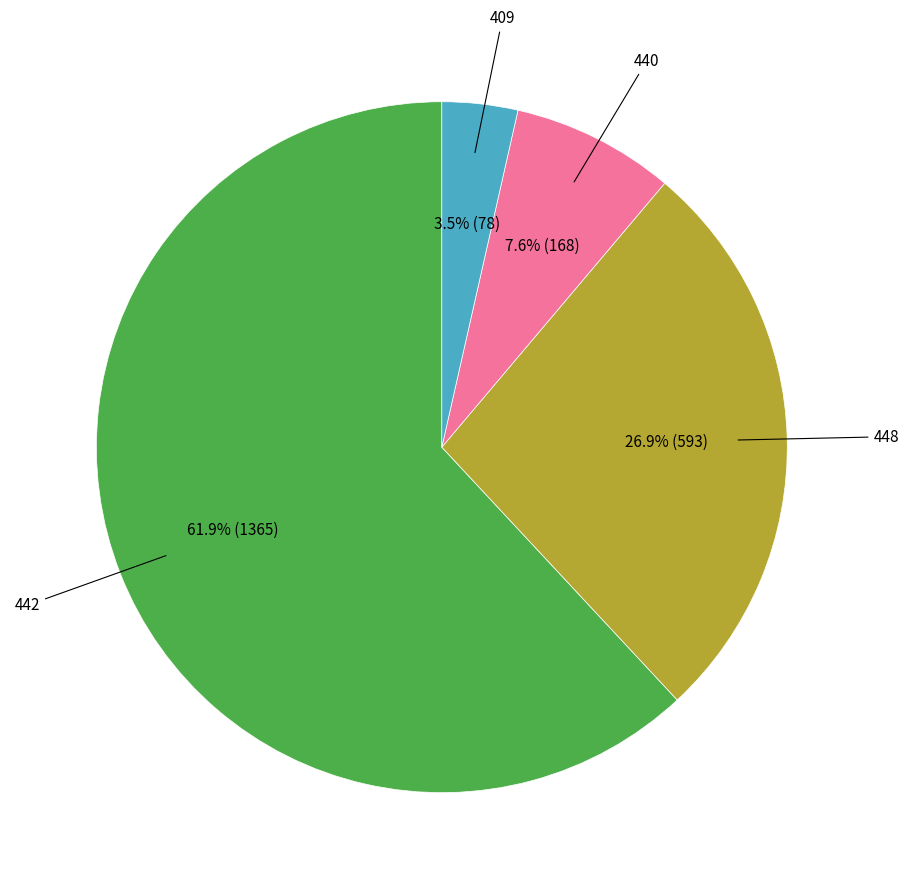

Does any single category account for the majority?

Yes